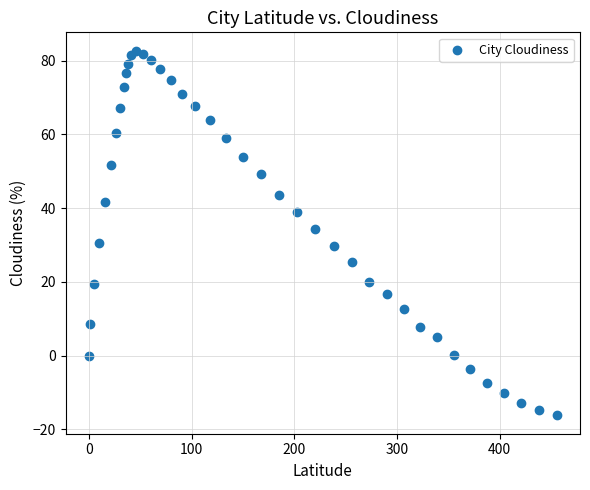

What Y value in the scatter plot is closest to 33?

34.3